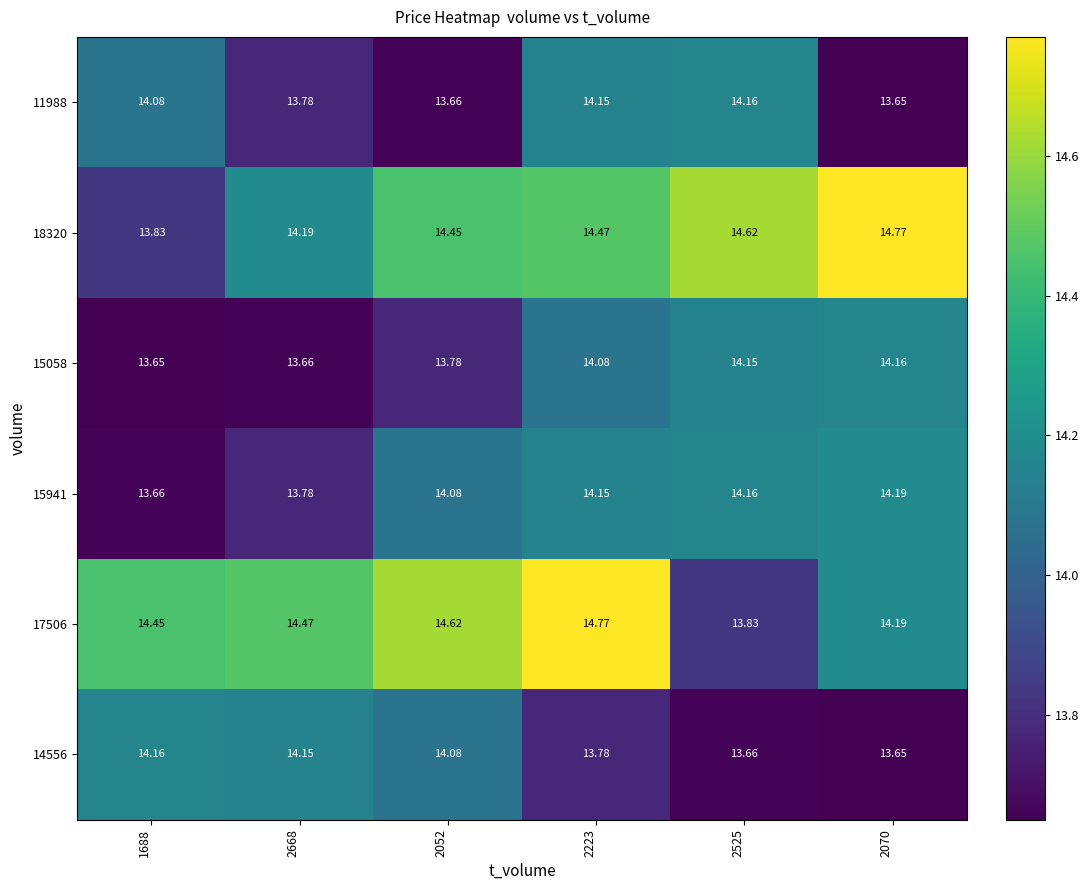

Count the number of categories in the chart.

6